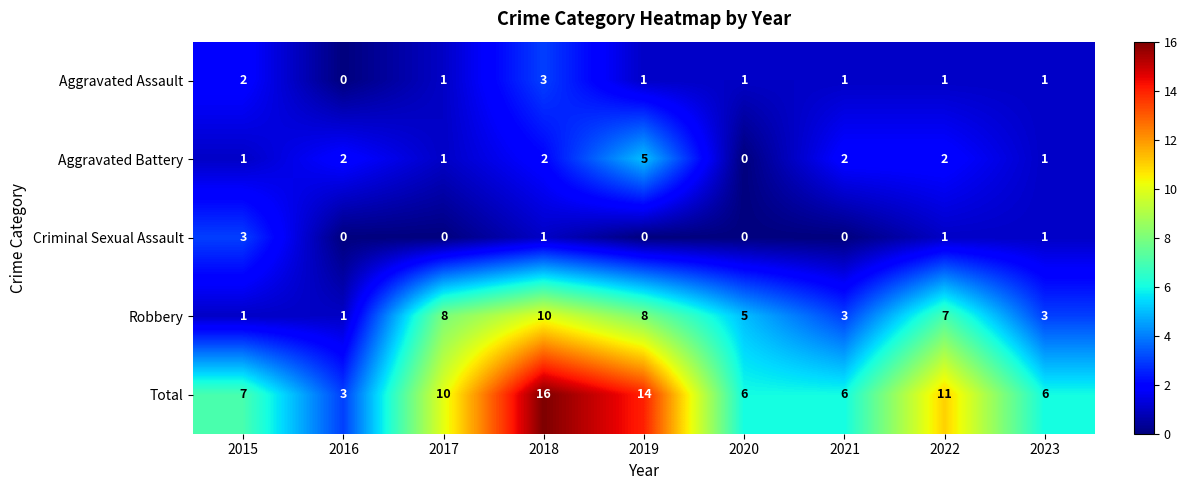

Count the number of categories in the chart.

9